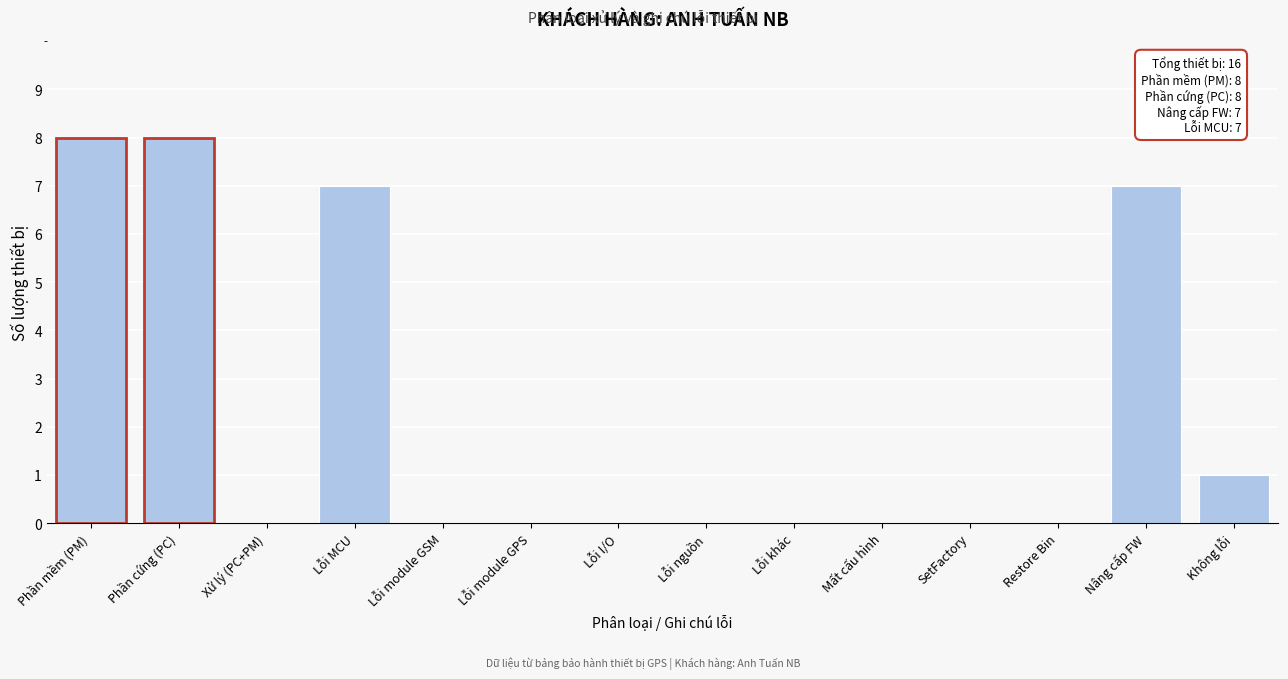

Reading left to right, extract all data points from this chart.

Phần mềm (PM)=8	Phần cứng (PC)=8	Xử lý (PC+PM)=0	Lỗi MCU=7	Lỗi module GSM=0	Lỗi module GPS=0	Lỗi I/O=0	Lỗi nguồn=0	Lỗi khác=0	Mất cấu hình=0	SetFactory=0	Restore Bin=0	Nâng cấp FW=7	Không lỗi=1